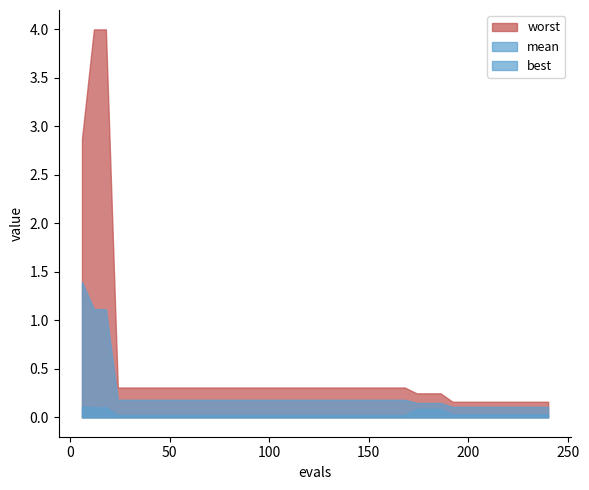

What is the total value across all series at 144?

0.5